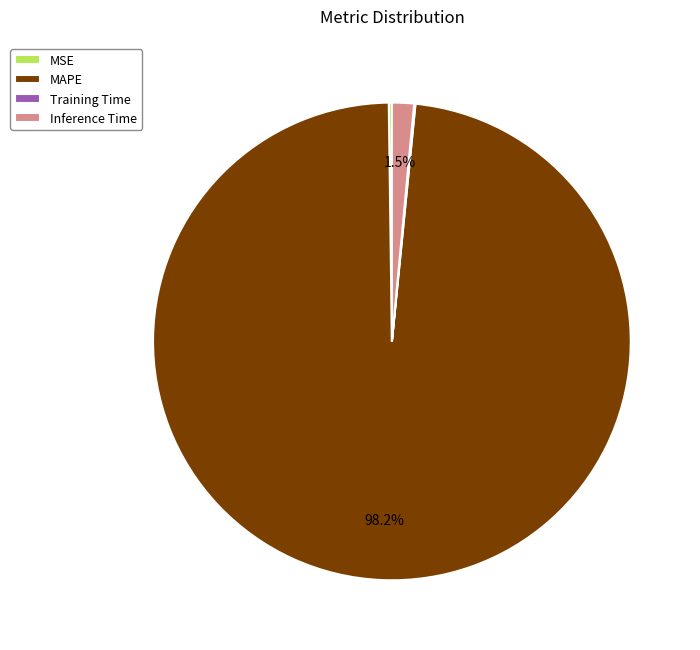

What percentage do Inference Time and MAPE together represent?

99.7%